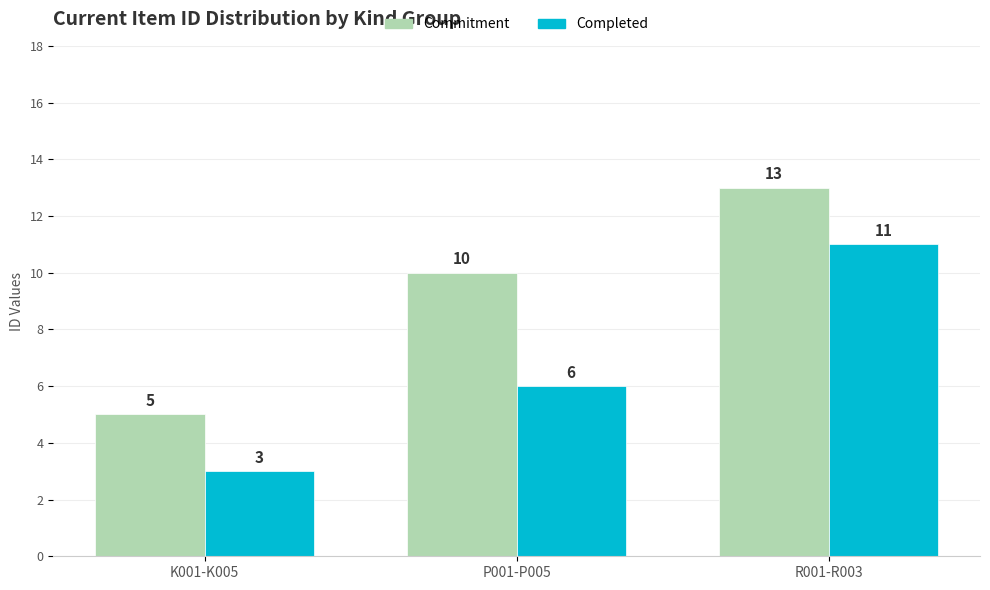

At R001-R003, list the series in order from largest to smallest.

Commitment, Completed